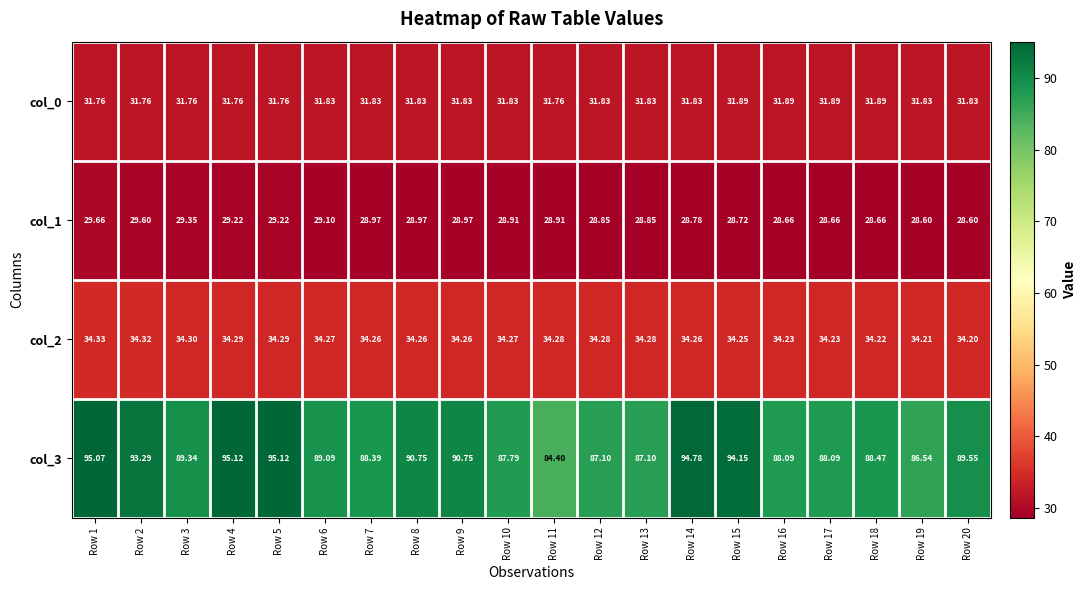

Is the value of col_1 at Row 4 greater than the value of col_0 at Row 2?

No